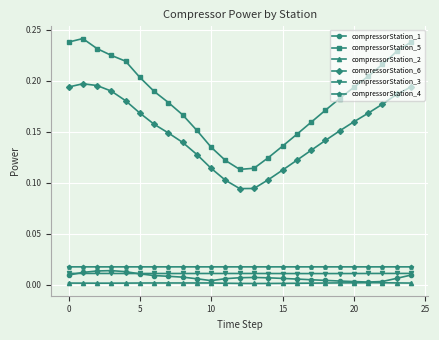

Which series has the largest range (max minus min)?

compressorStation_5